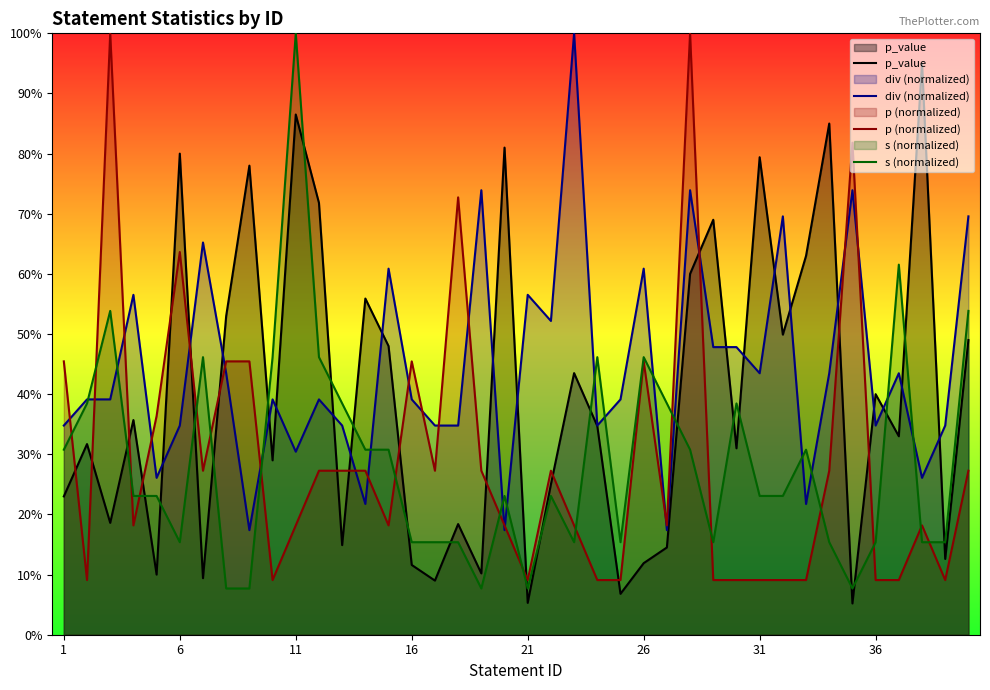

Rank the series by their maximum value, from highest to lowest.

div (normalized), p (normalized), s (normalized), p_value